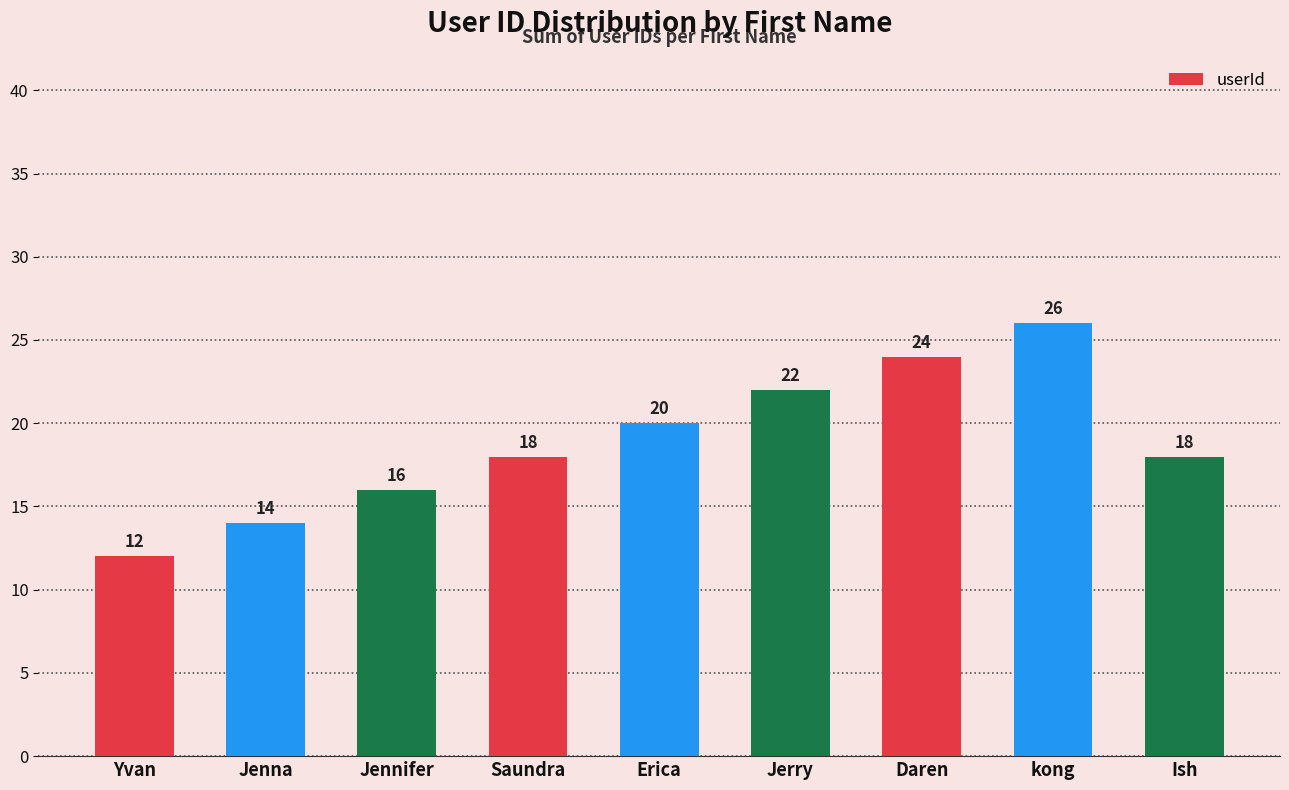

What value does the data have at Daren, to the nearest 5?

25